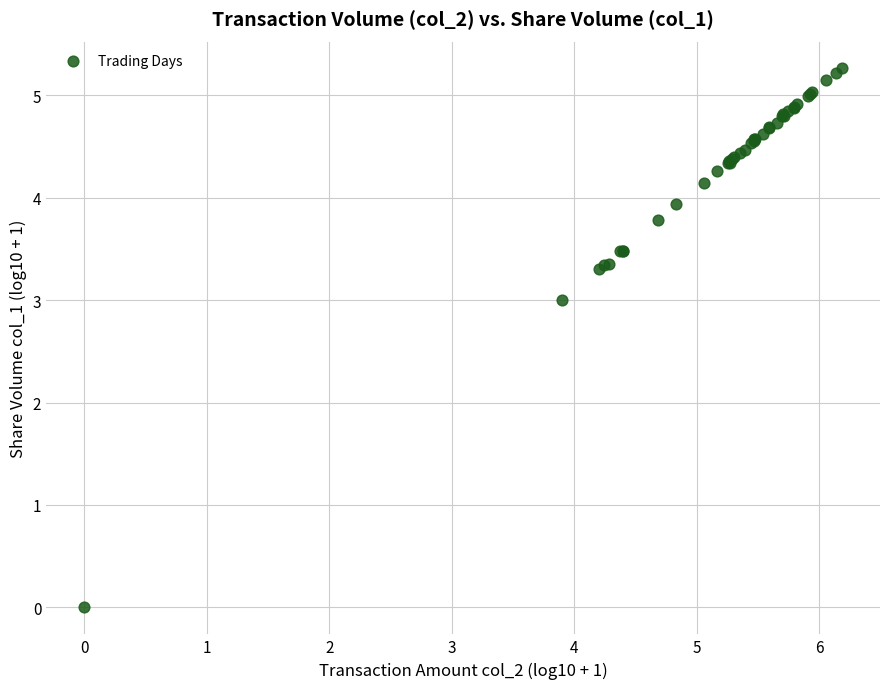

What Y value in the scatter plot is closest to 2?

3.0